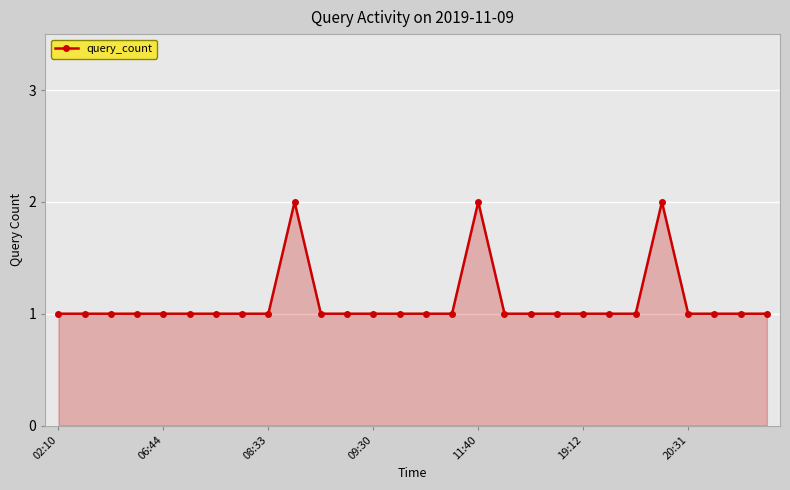

How many lines are shown in the chart?

1